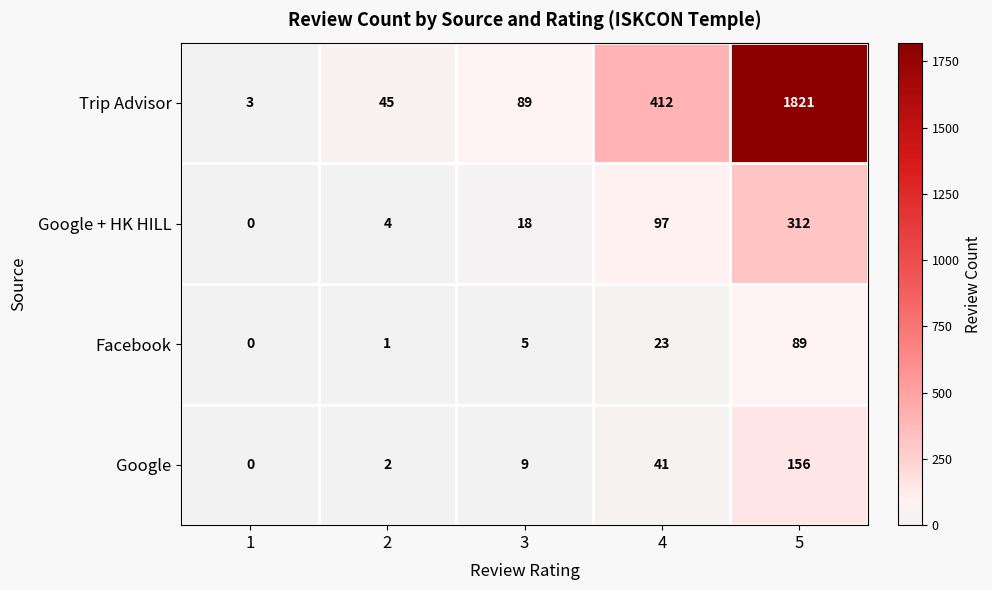

Which series has the widest spread of values?

Trip Advisor